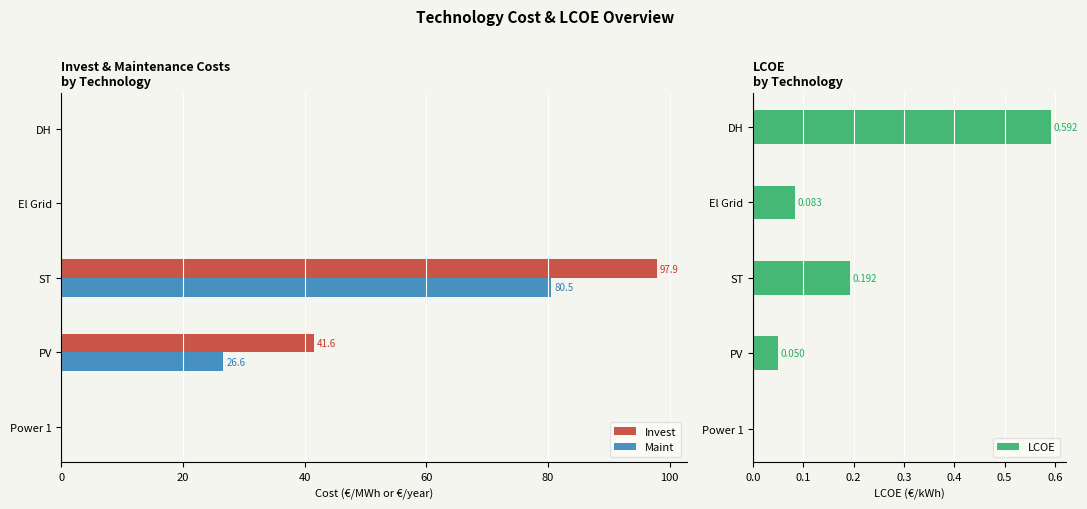

Which series has the largest range (max minus min)?

Invest